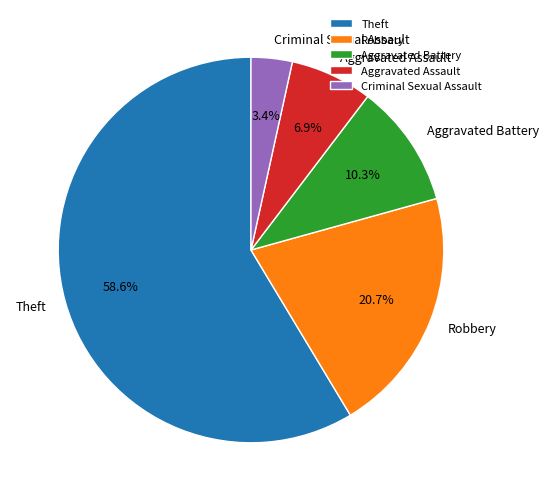

What is the largest slice in the pie chart?

Theft